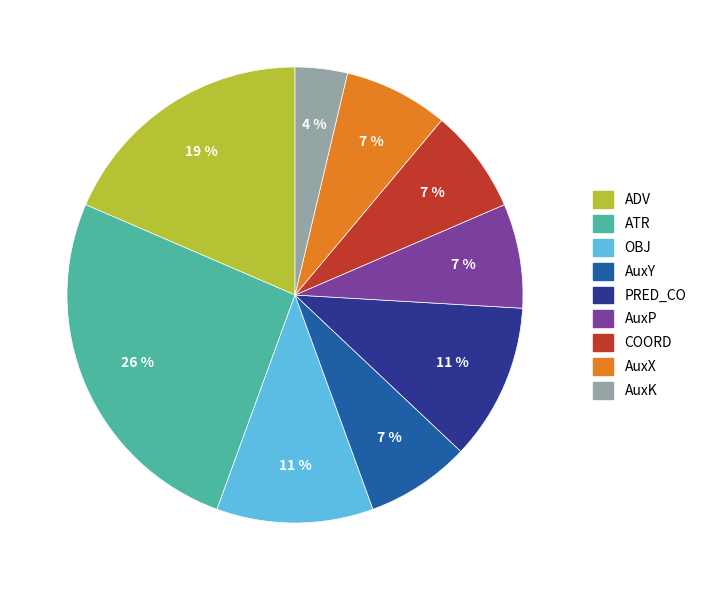

True or false: AuxK accounts for 4% of the total.

True